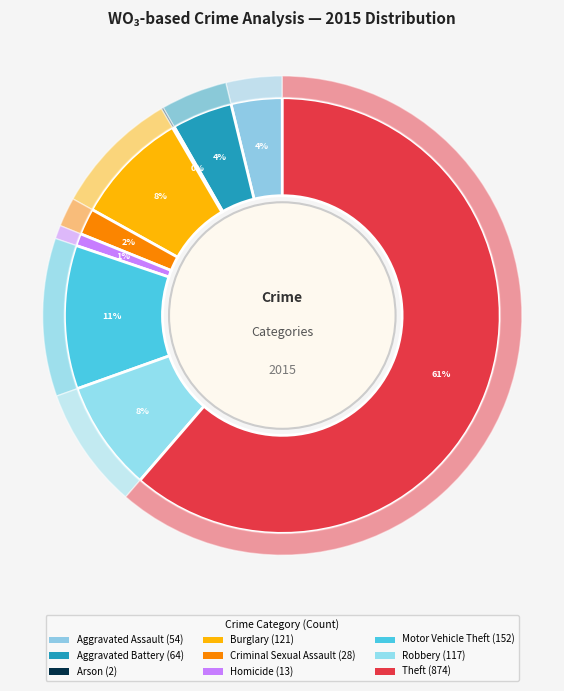

Does any single category account for the majority?

Yes